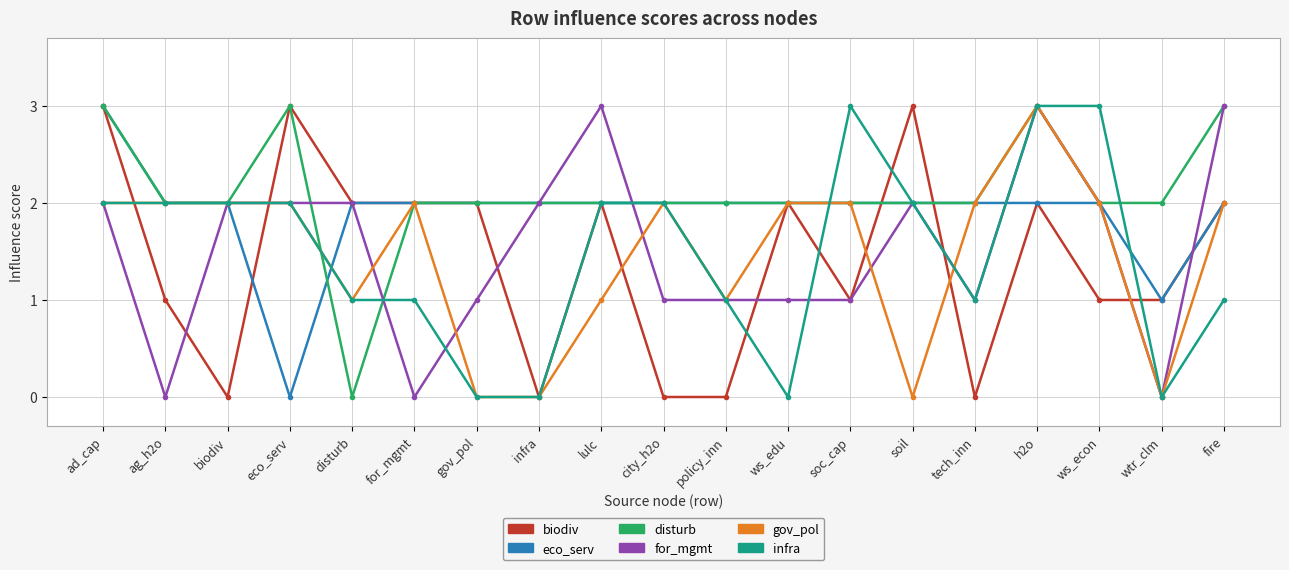

What position from the left is eco_serv?

4